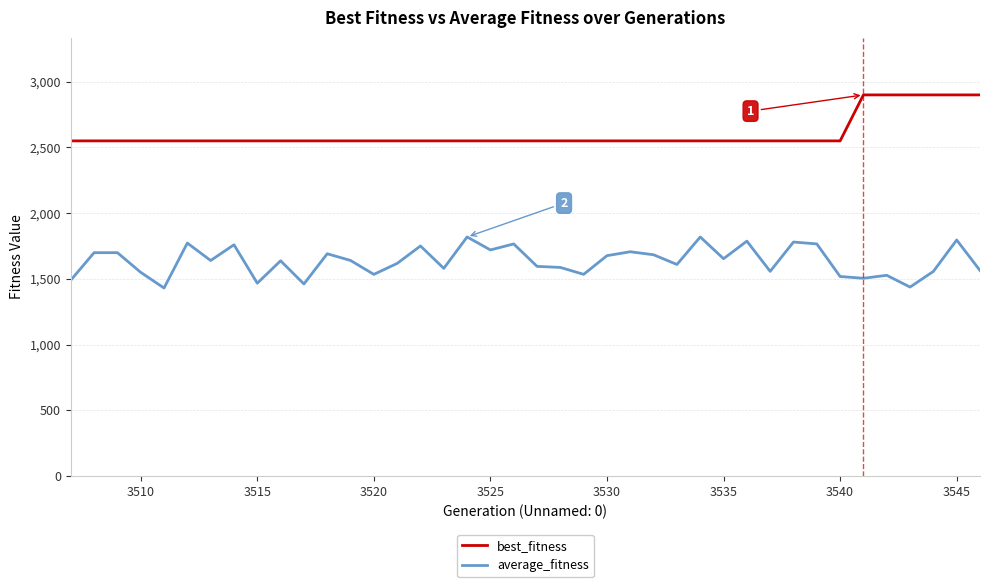

True or false: average_fitness and best_fitness cross at least once.

False